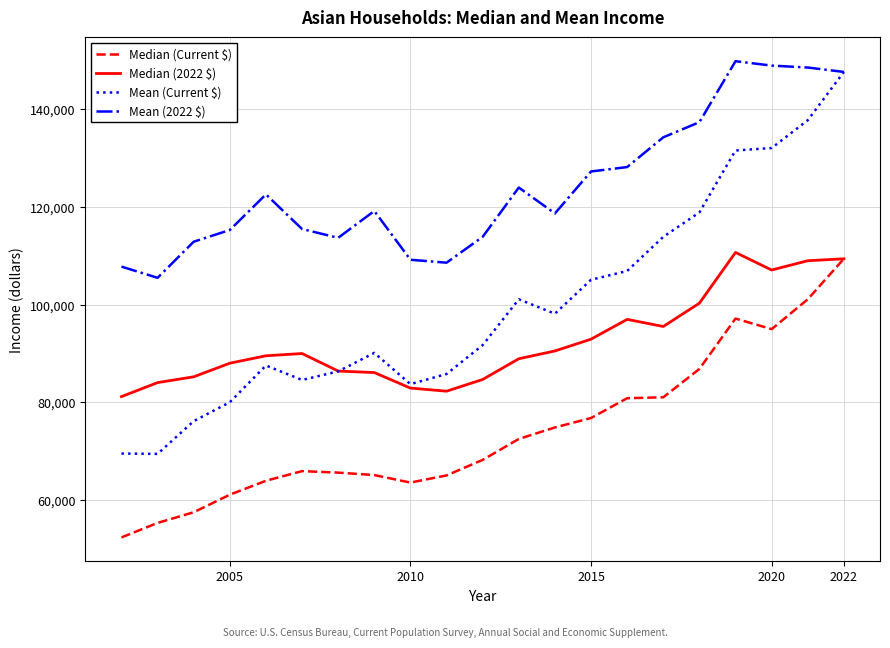

True or false: Mean (Current $) and Median (Current $) intersect in this chart.

False